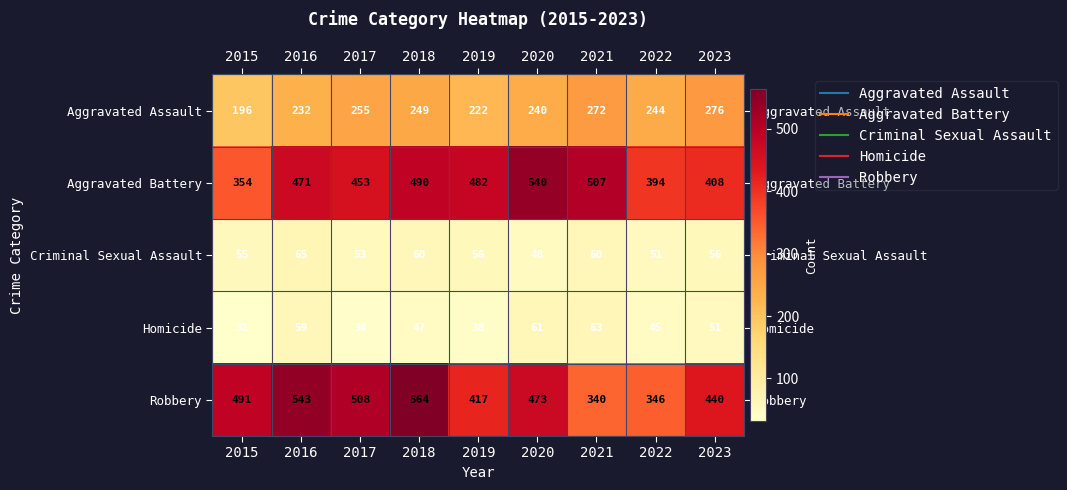

At 2017, list the series in order from smallest to largest.

Homicide, Criminal Sexual Assault, Aggravated Assault, Aggravated Battery, Robbery